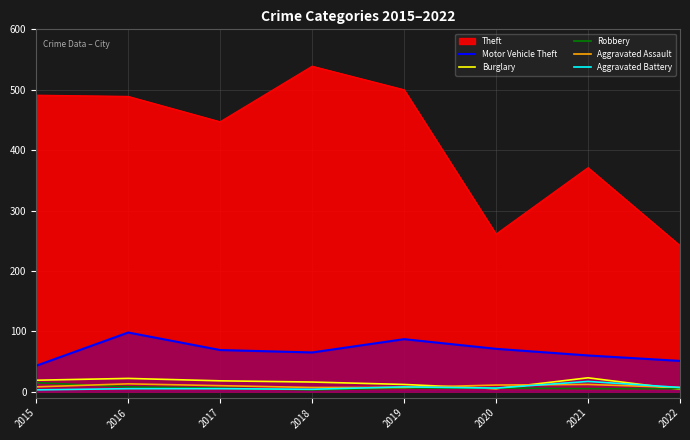

The value of Aggravated Assault at 2018 is 4. True or false?

False